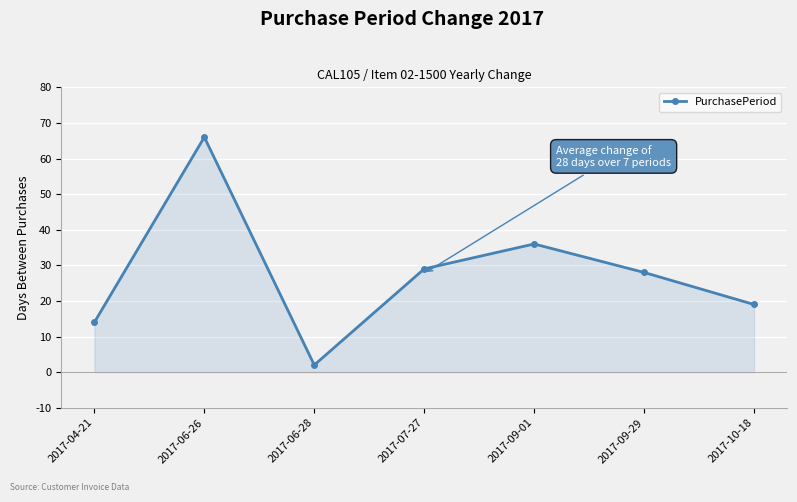

Approximately how many times larger is the value at 2017-07-27 compared to 2017-06-28?

14.5